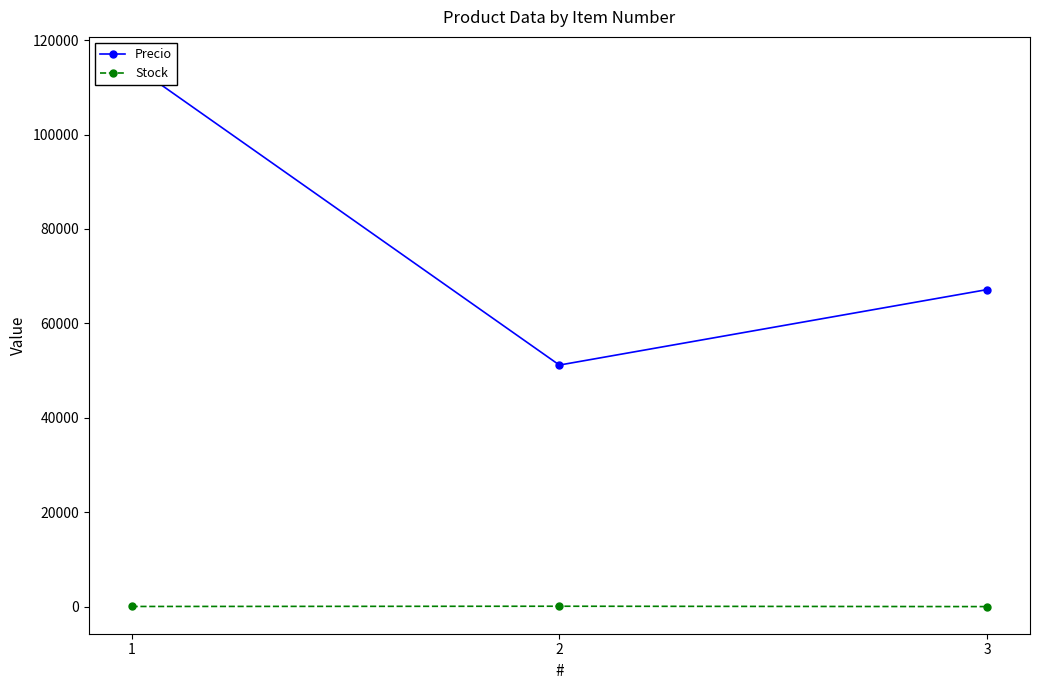

List the series in order of their peak value, lowest first.

Stock, Precio